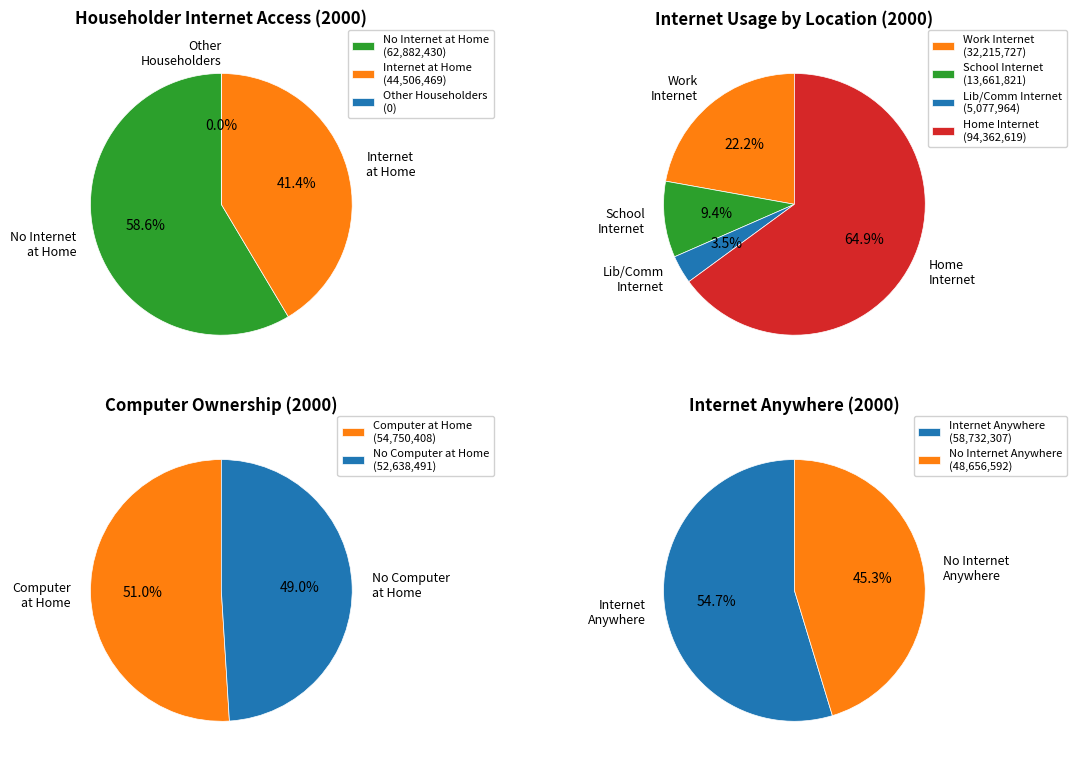

What is the smallest slice in the pie chart?

libCommInternetUser